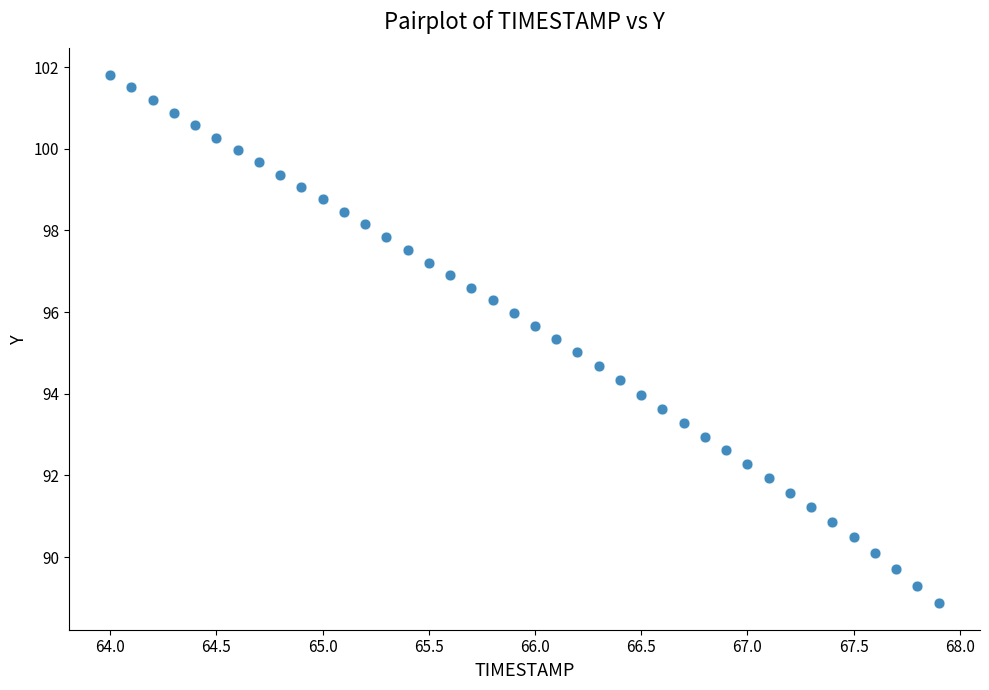

What is the range of X values (max minus min)?

3.9